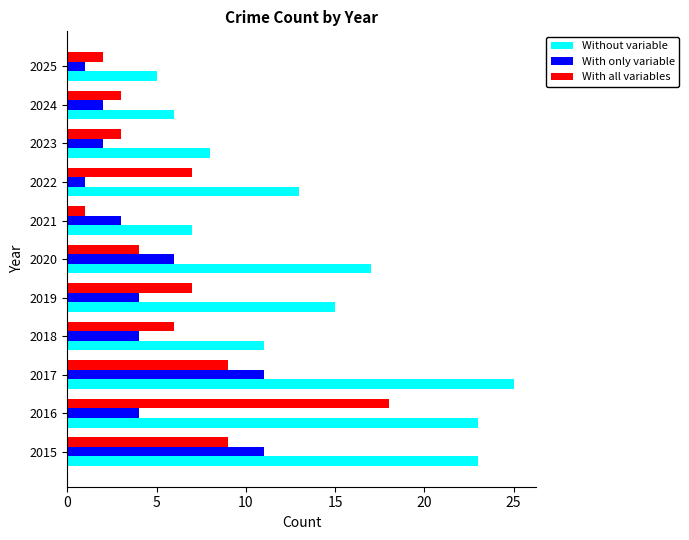

What is the sum of the With all variables values at 2017 and 2024?

12